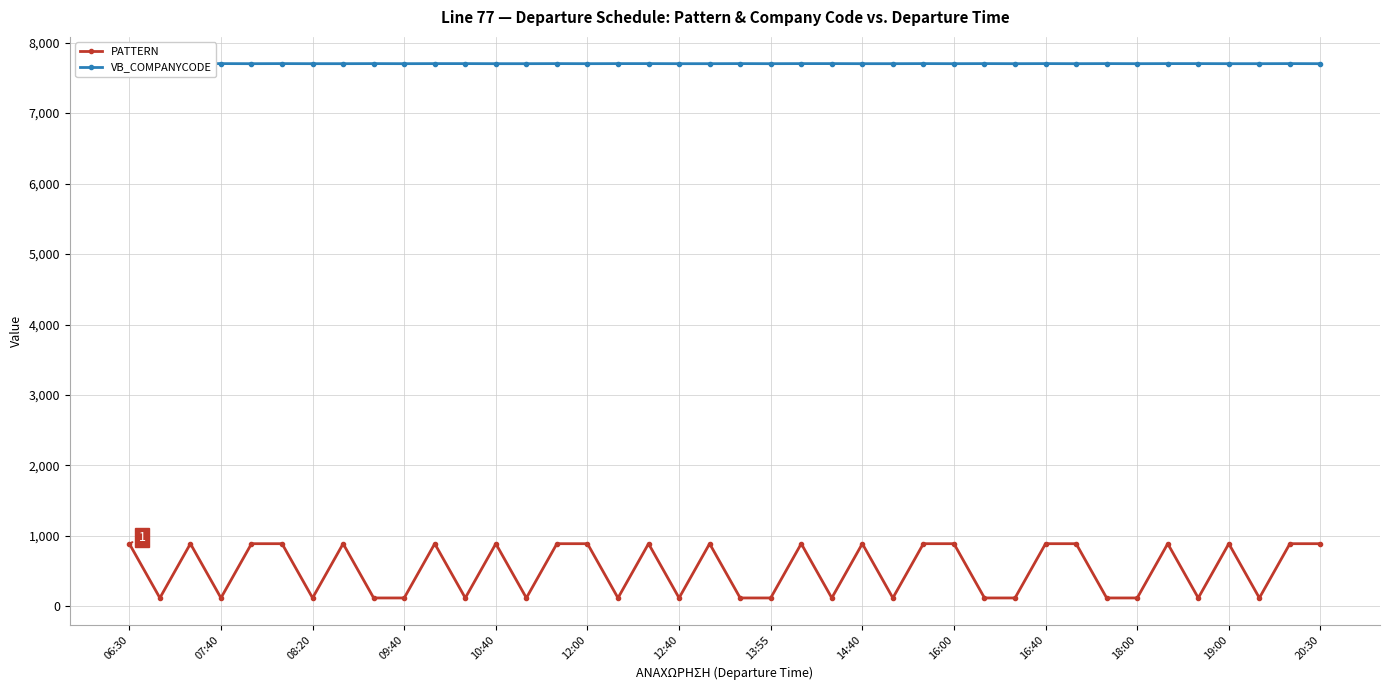

How many data points does each series have?

40